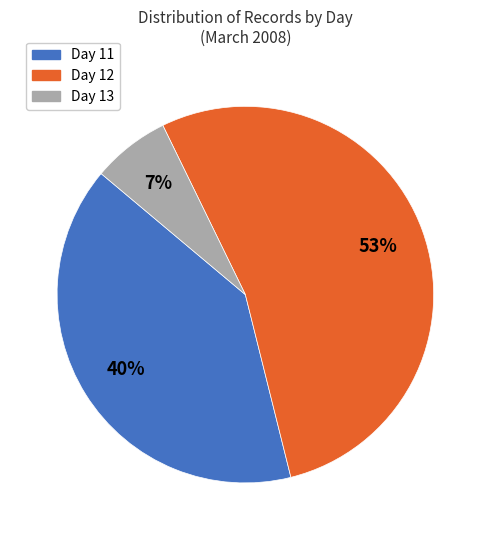

Is Day 12 the majority of the pie?

Yes